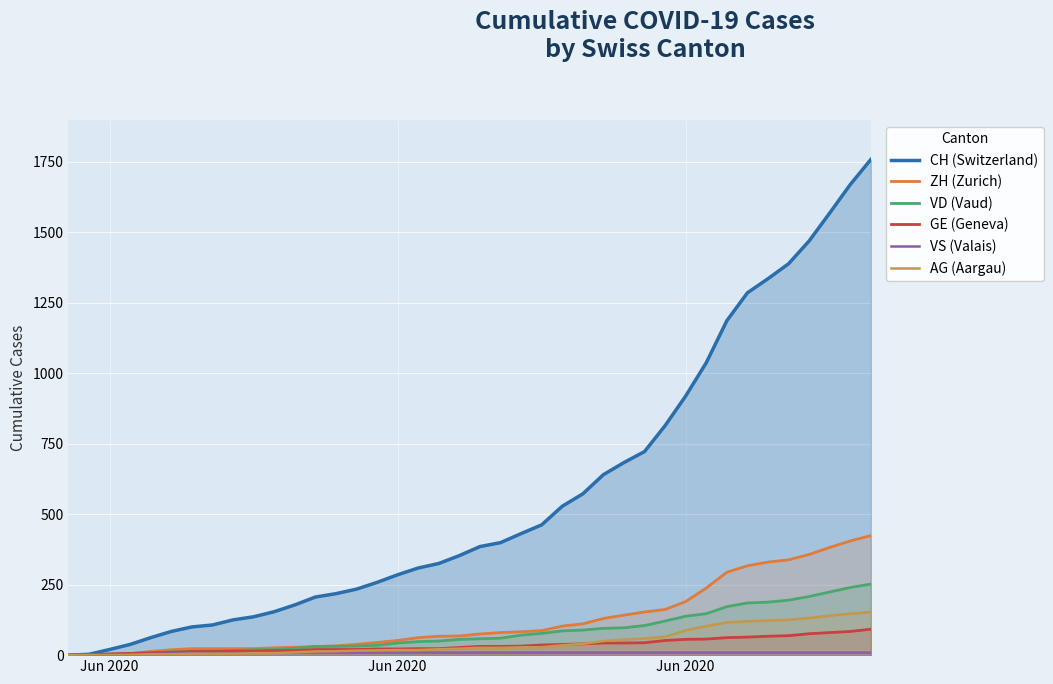

True or false: VD (Vaud) has more than 1 points higher than both neighbors.

False